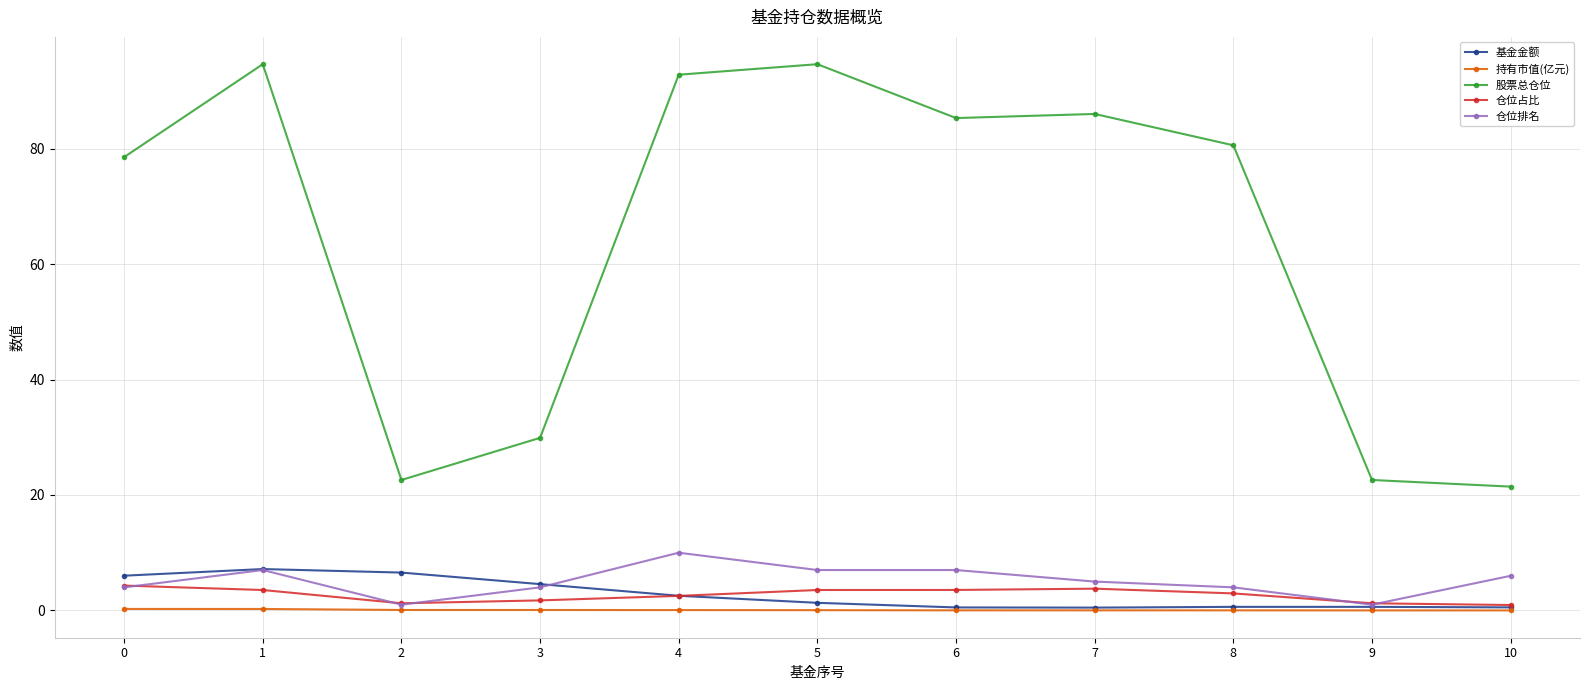

True or false: 股票总仓位 and 仓位排名 intersect in this chart.

False